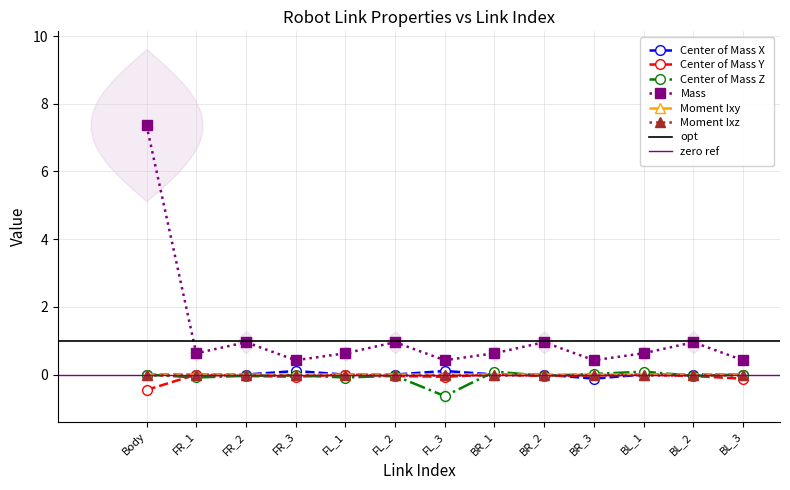

Where is Center of Mass X nearest to the value 0?

BR_2